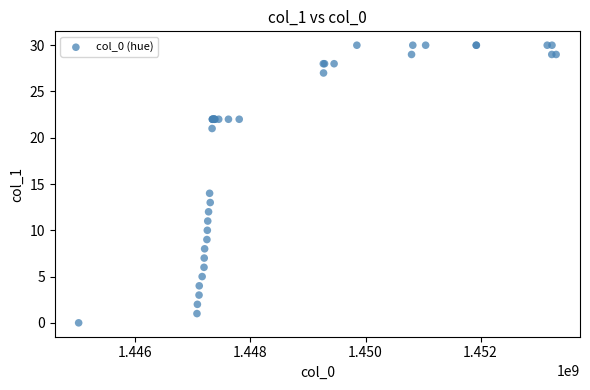

What Y value in the scatter plot is closest to 15?

14